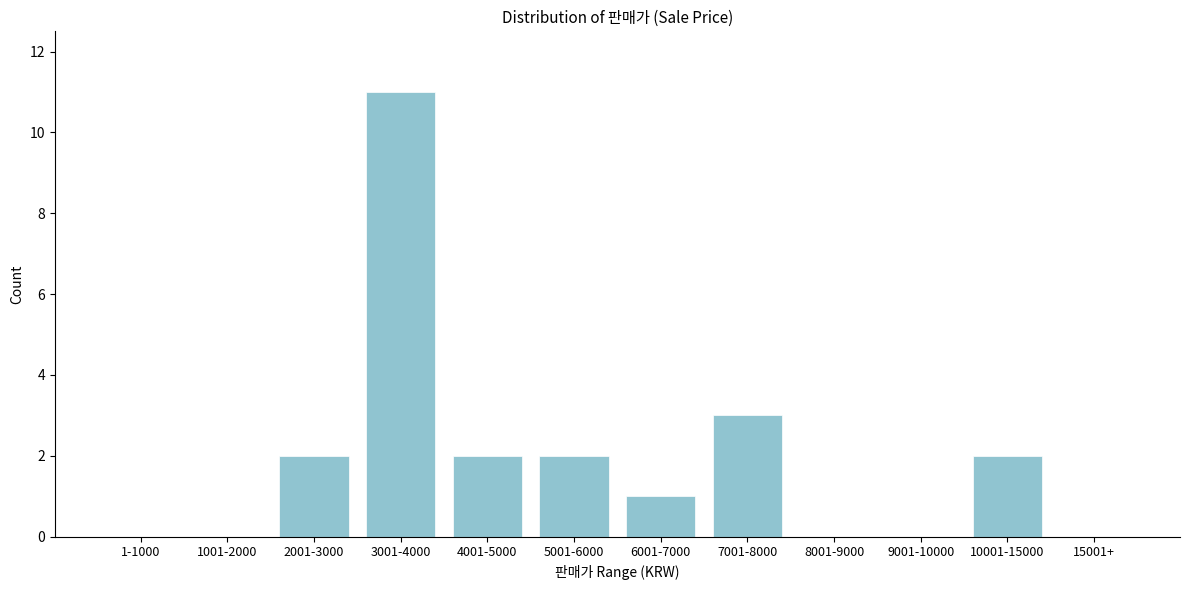

Reading right to left, what are all the values shown in this chart?

15001+=0	10001-15000=2	9001-10000=0	8001-9000=0	7001-8000=3	6001-7000=1	5001-6000=2	4001-5000=2	3001-4000=11	2001-3000=2	1001-2000=0	1-1000=0